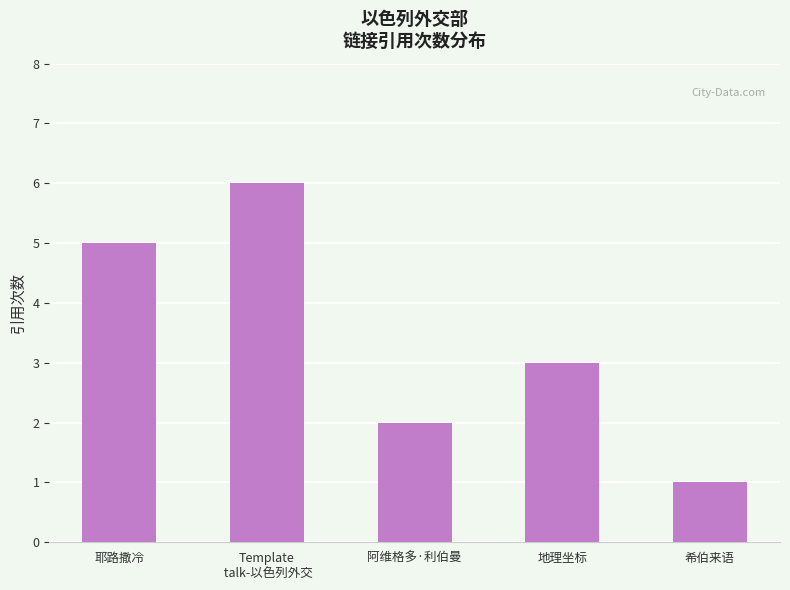

Count the values in the range 2 to 5.

3